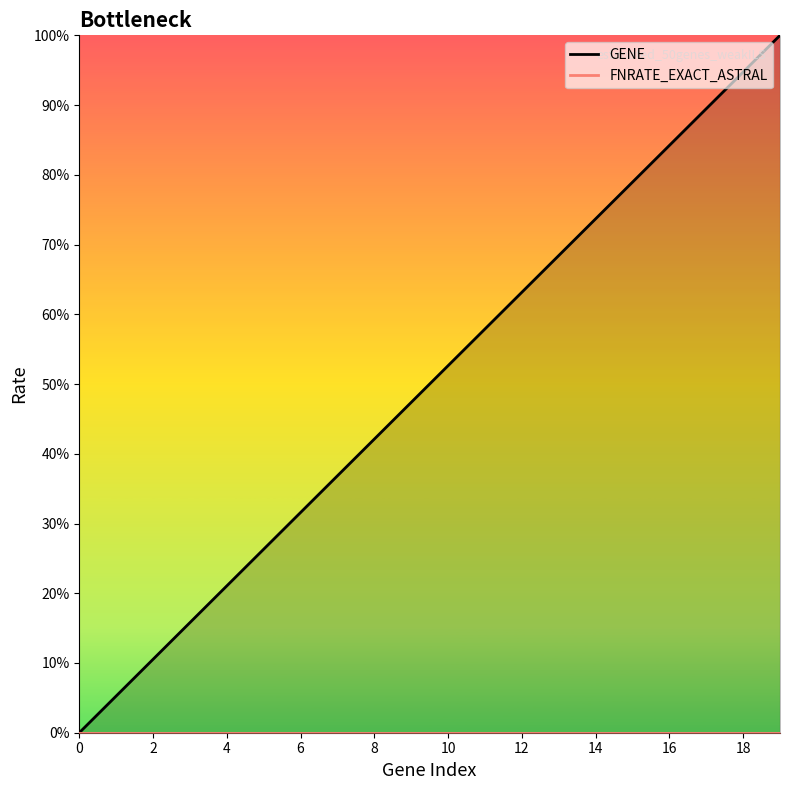

True or false: the data has more than 2 interior local peaks.

False